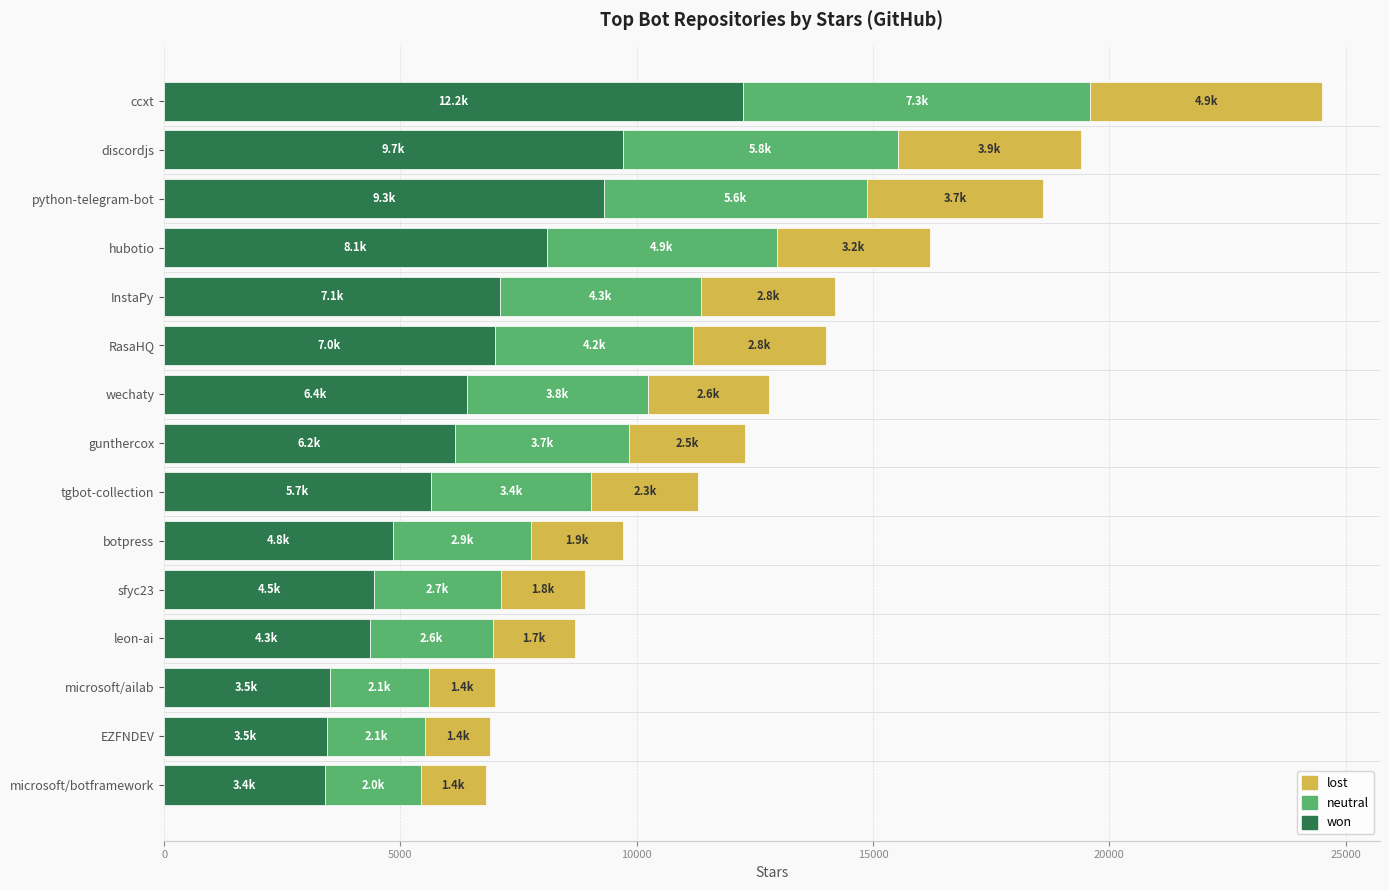

Is it true that won equals 3174 at gunthercox?

False